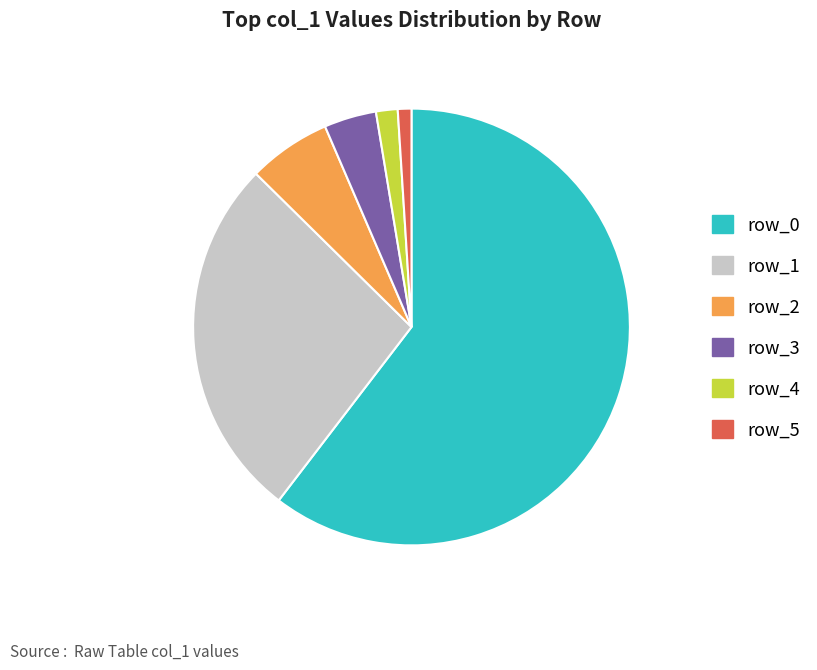

Which category has the biggest portion of the pie?

row_0